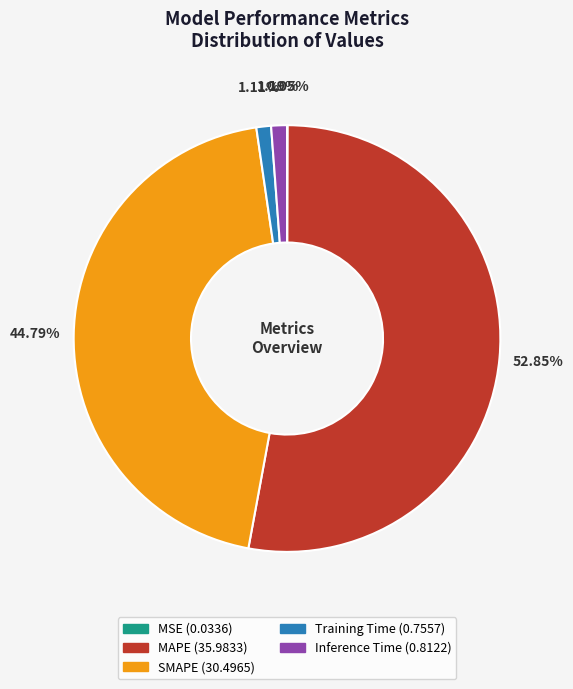

What is the largest slice in the pie chart?

MAPE